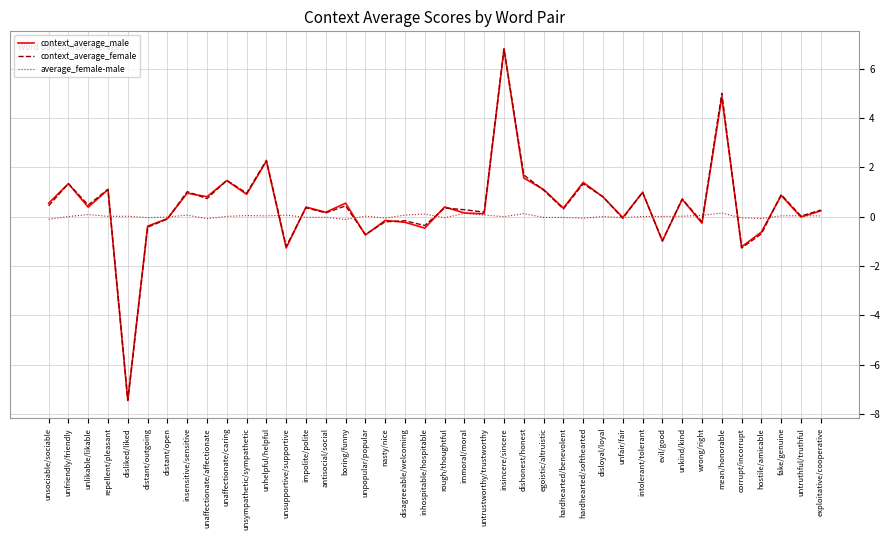

Which series has the largest range (max minus min)?

context_average_male